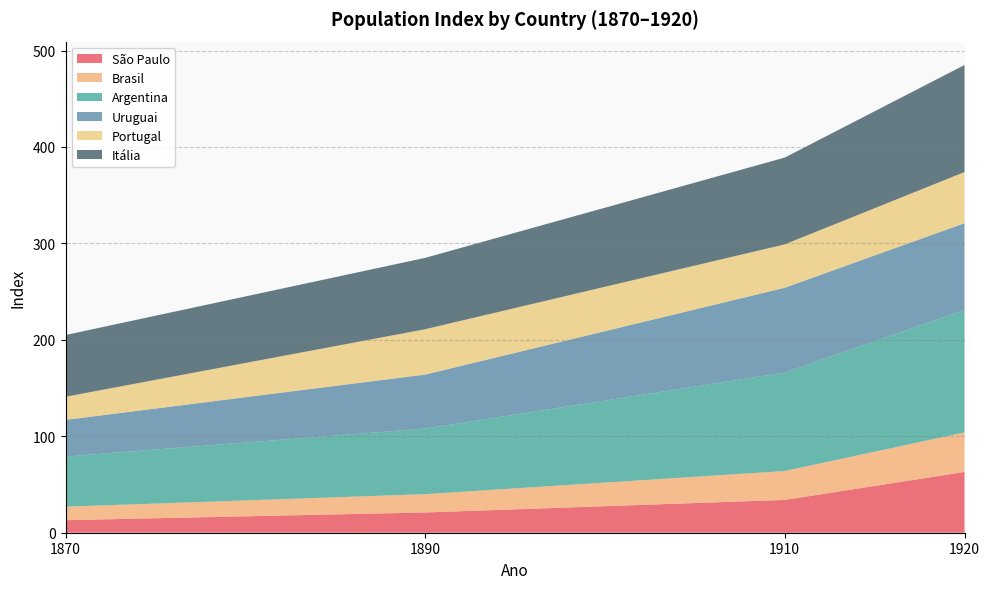

Reading left to right, extract all data points from this chart.

São Paulo: 1870=13	1890=21	1910=34	1920=63
Brasil: 1870=14	1890=19	1910=30	1920=41
Argentina: 1870=52	1890=68	1910=102	1920=127
Uruguai: 1870=38	1890=56	1910=88	1920=90
Portugal: 1870=24	1890=47	1910=45	1920=53
Itália: 1870=64	1890=74	1910=90	1920=111